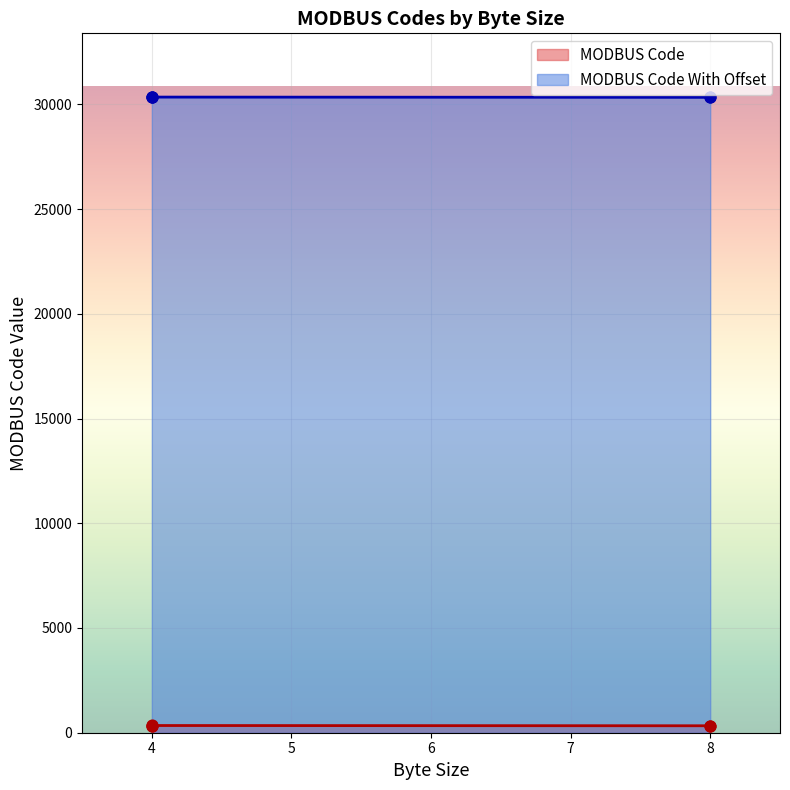

What is the total value across all series at 4?

30705